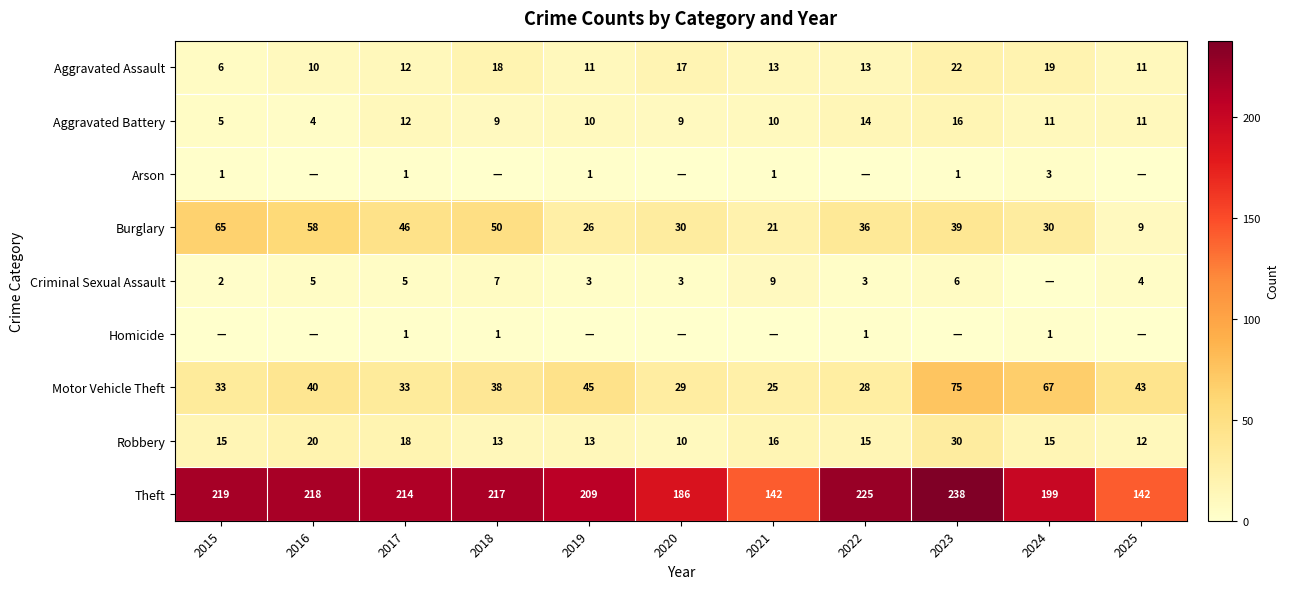

What is the difference between the maximum and second lowest values in the Burglary series?

44